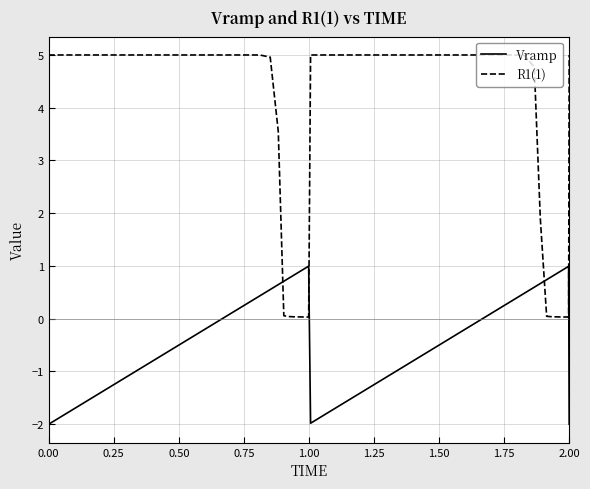

List the series in order of their peak value, highest first.

R1(1), Vramp